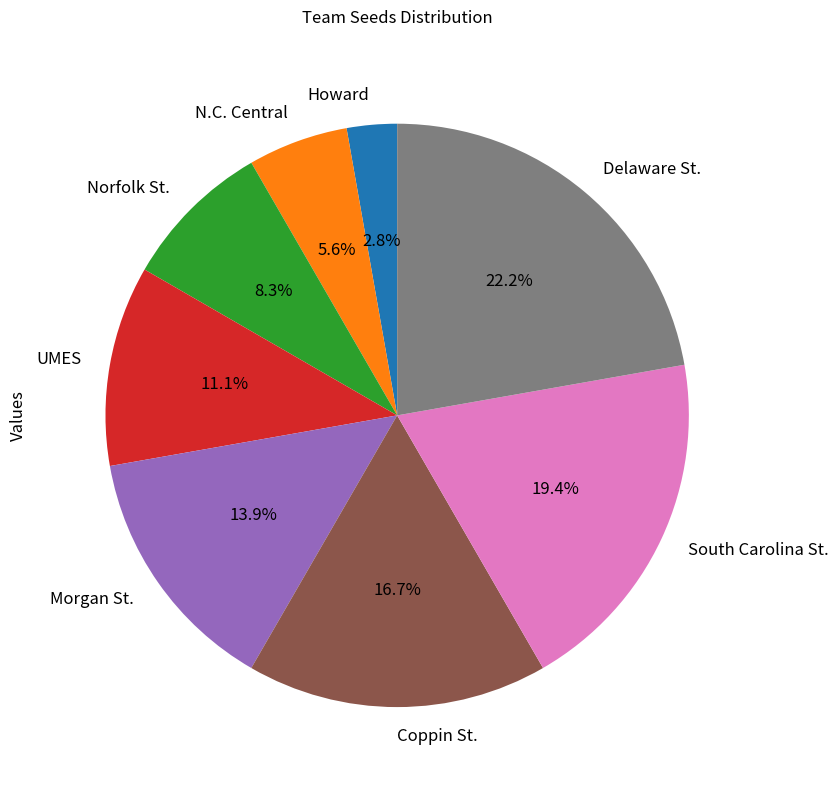

How many segments does this pie chart have?

8